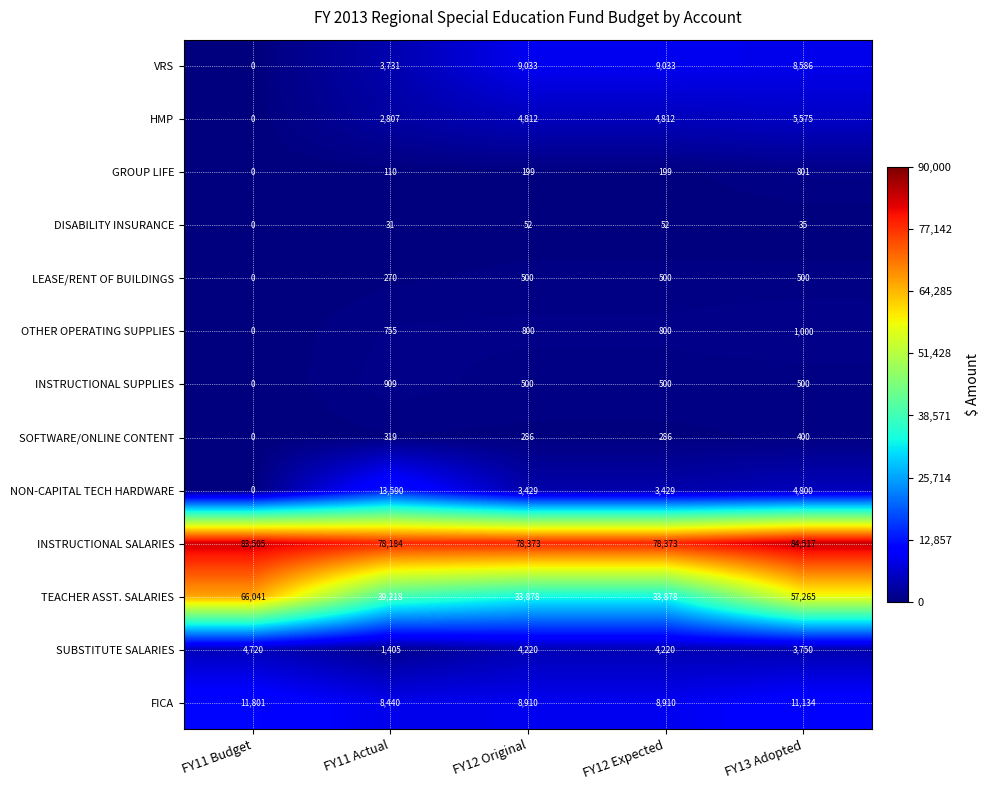

Which label corresponds to the smallest value in the chart?

FY11 Budget